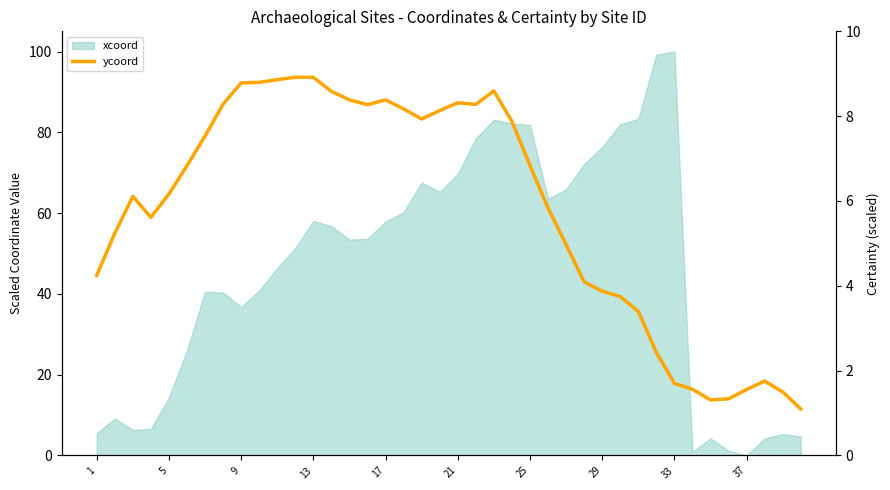

Where is the data nearest to the value 52?

26